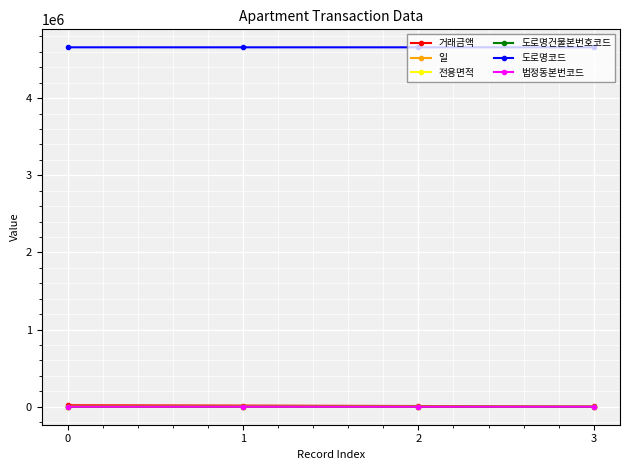

True or false: 도로명코드 has a value of 4658364.0 at 0.

True